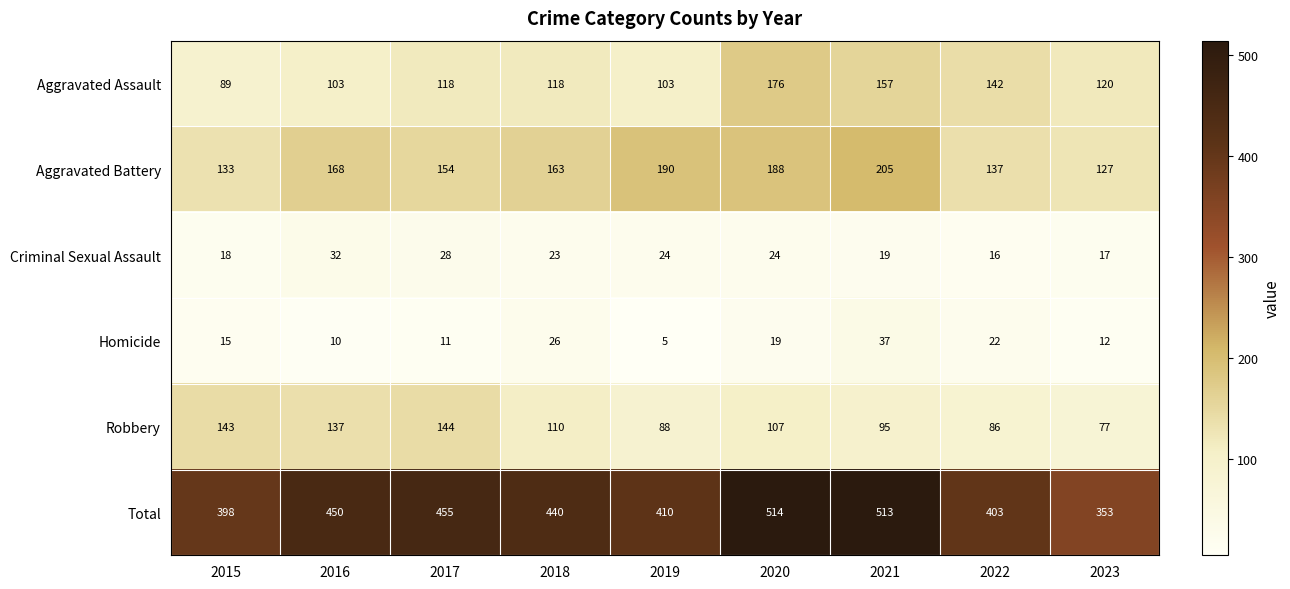

Read the Aggravated Battery value at 2016, to the nearest 10.

170